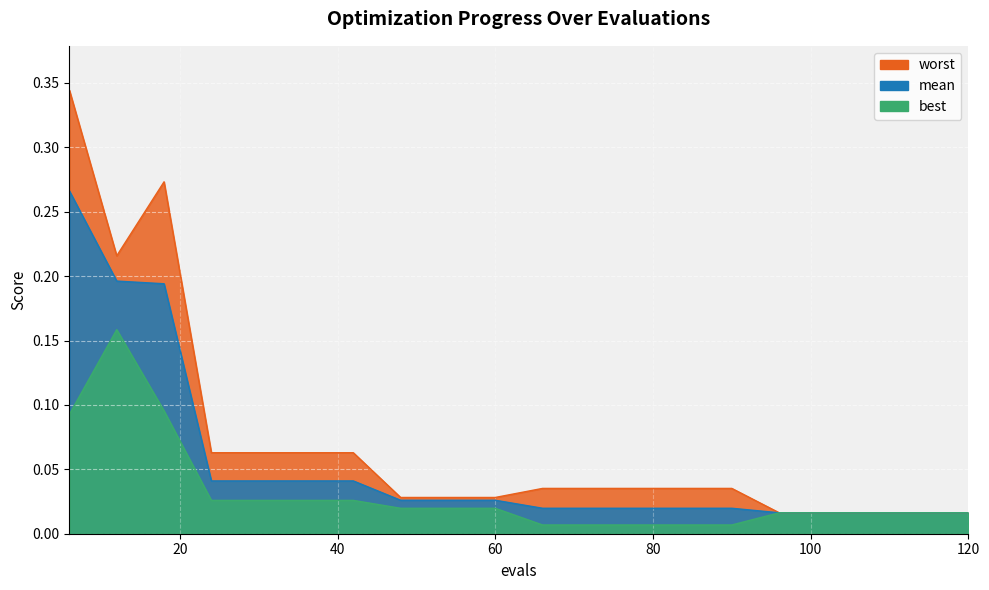

The worst series shows 0.0 at 24. True or false?

False